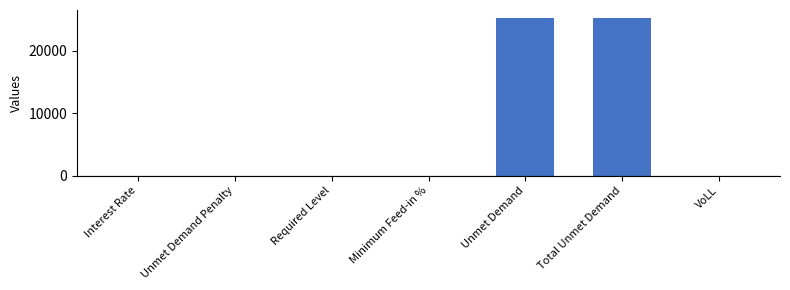

The chart shows a value of 42816.6 at Total Unmet Demand. True or false?

False